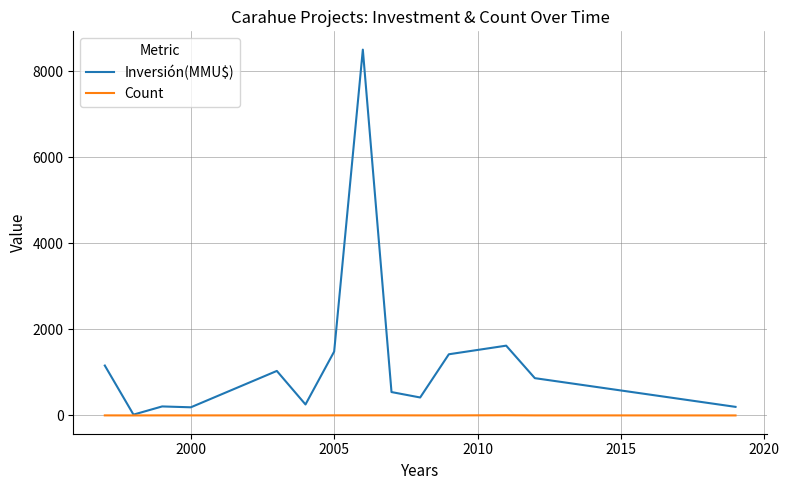

What is the highest value of the Inversión(MMU$) series?

8500